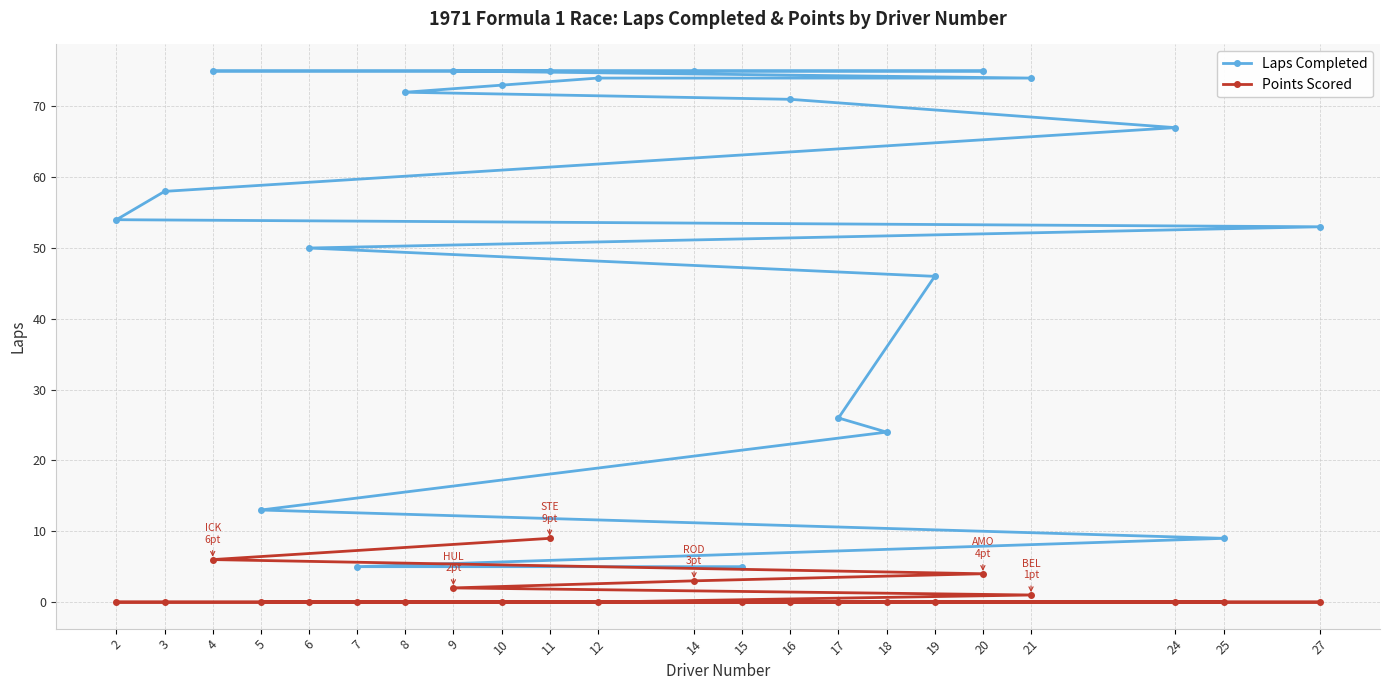

At which label does Points Scored reach its minimum?

12